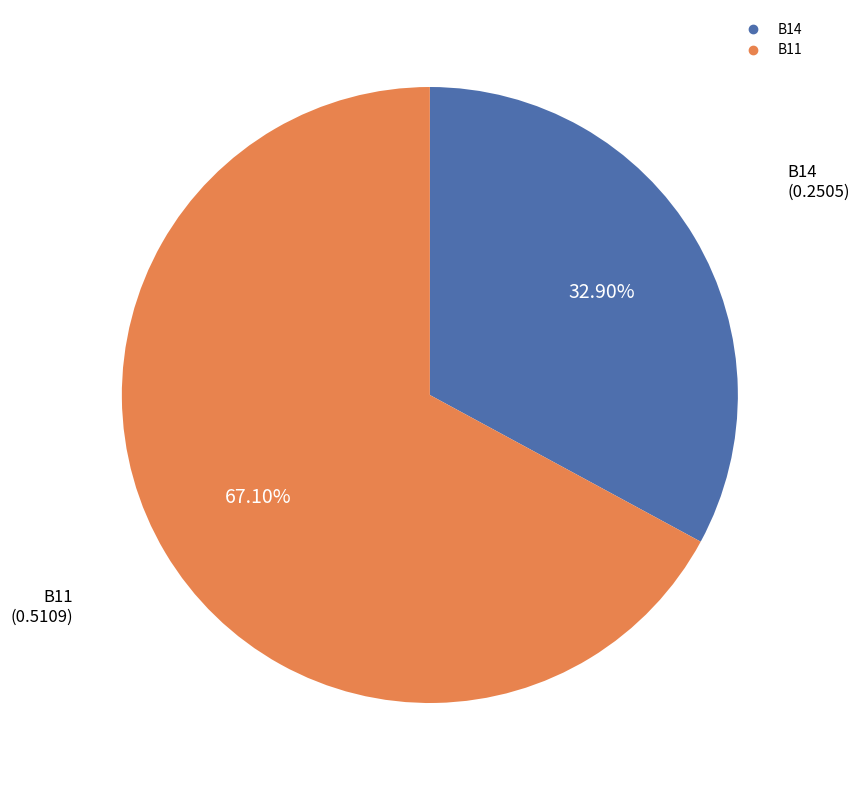

Is there any slice that represents more than half of the pie?

Yes